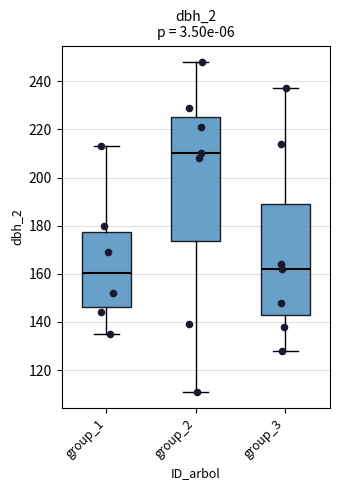

Reading left to right, transcribe this box plot: for each box, give where its median line is, the range the box spans, and where its two whiskers end, as read against the y-axis. The values are not printed on the chart, so give them approximately, as read against the axis.

group_1: median 160, box 146 to 178, whiskers 136 to 214
group_2: median 210, box 174 to 226, whiskers 112 to 248
group_3: median 162, box 144 to 190, whiskers 128 to 238